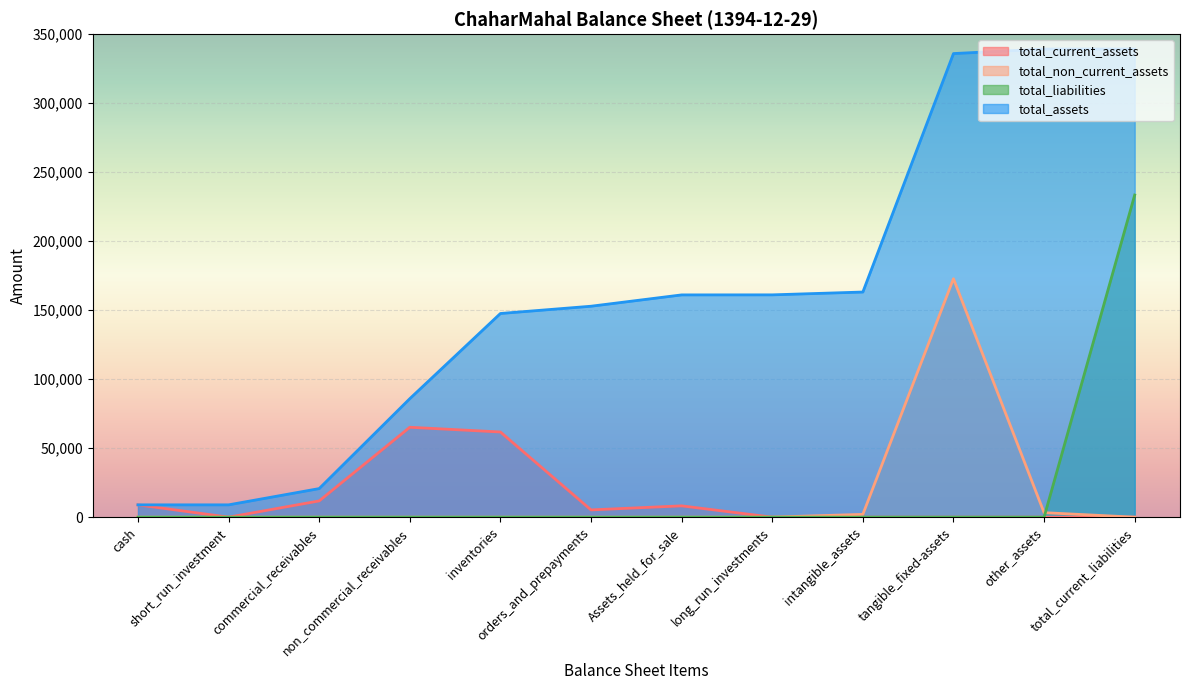

Which series has the widest spread of values?

total_assets